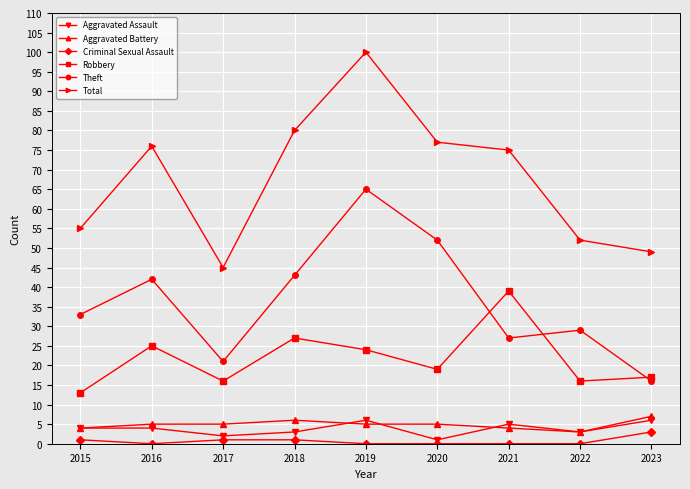

Does the chart display data point markers on the line(s)?

Yes